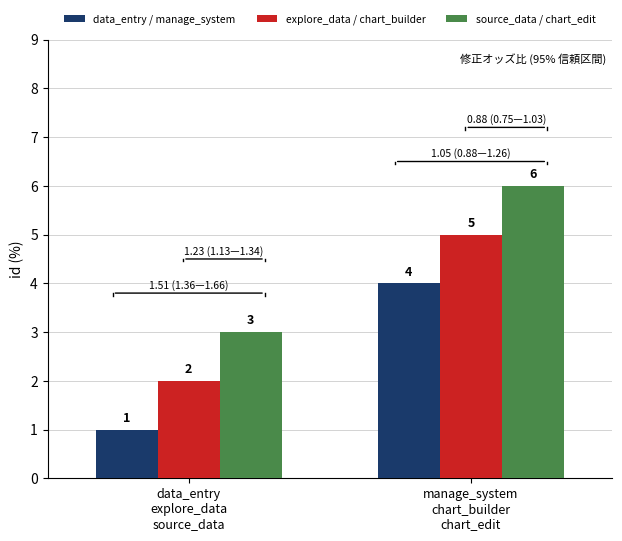

List the series in order of their peak value, lowest first.

data_entry / manage_system, explore_data / chart_builder, source_data / chart_edit